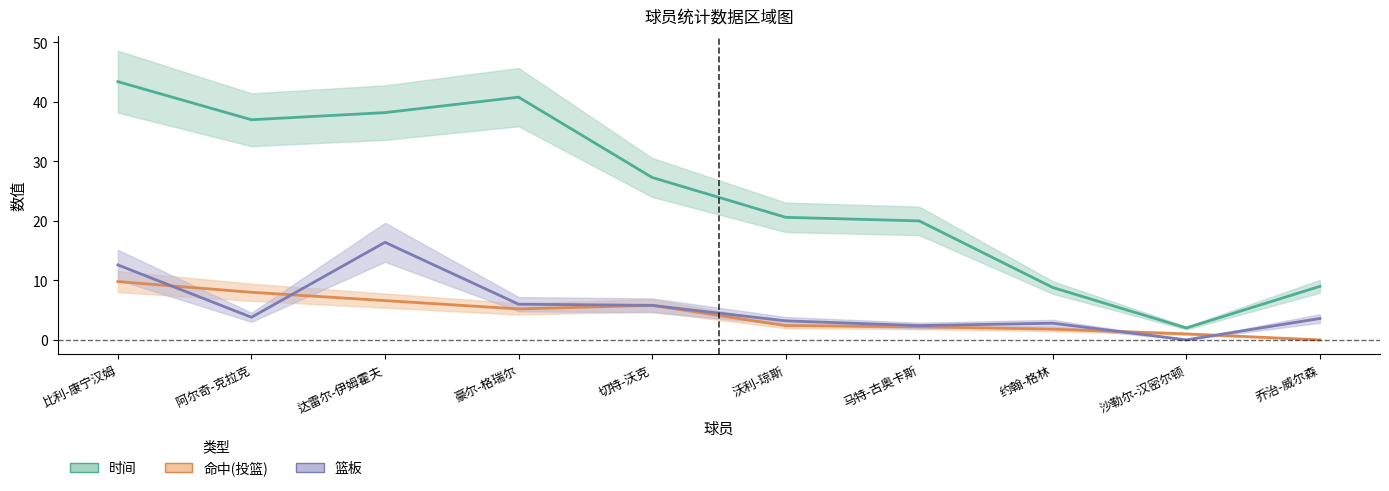

What is the difference between the maximum and minimum values in the 篮板 series?

16.4